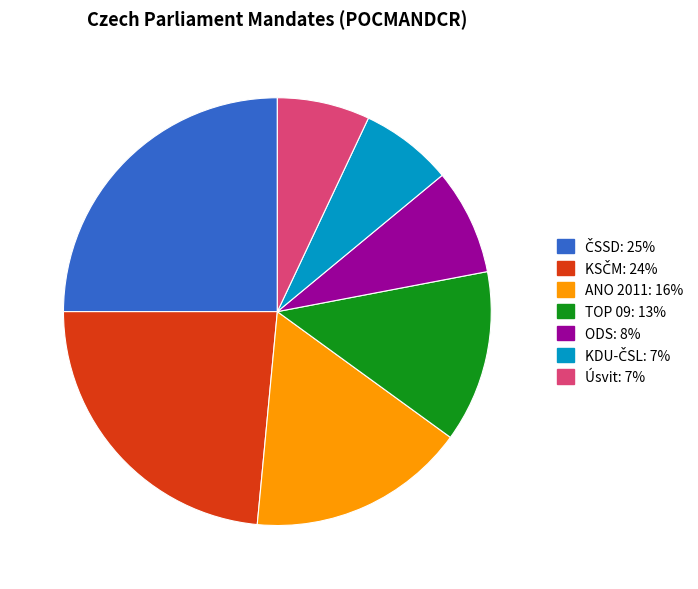

The Úsvit slice represents 13% of the pie. True or false?

False